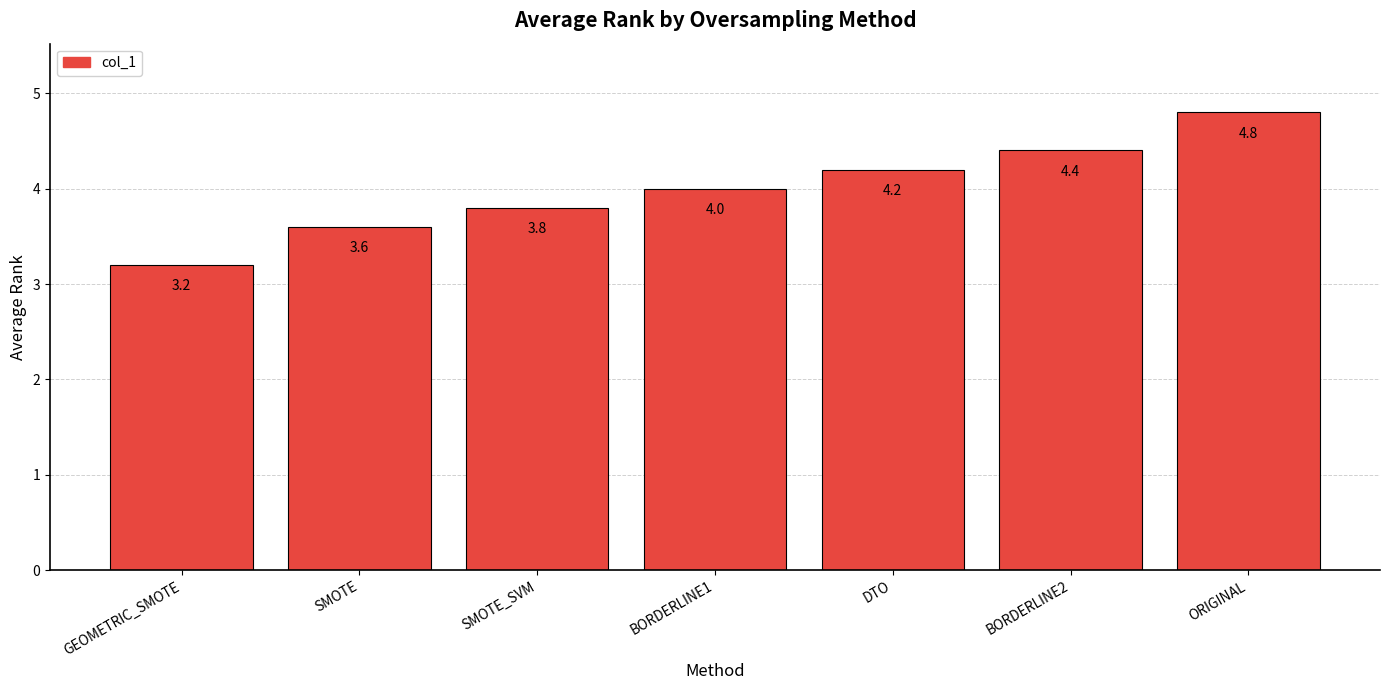

Reading left to right, extract all data points from this chart.

GEOMETRIC_SMOTE=3.2	SMOTE=3.6	SMOTE_SVM=3.8	BORDERLINE1=4.0	DTO=4.2	BORDERLINE2=4.4	ORIGINAL=4.8